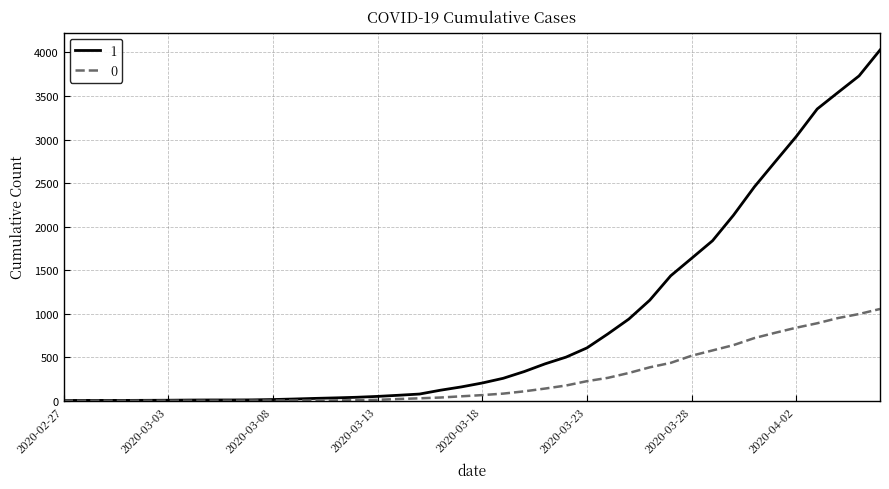

What is the maximum value for 0?

1054